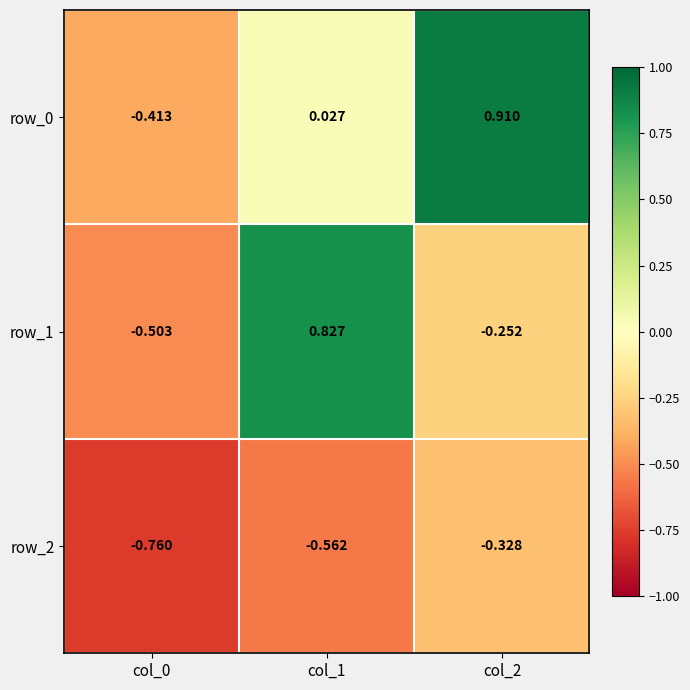

What is the difference between the row_2 values at col_0 and col_1?

0.2